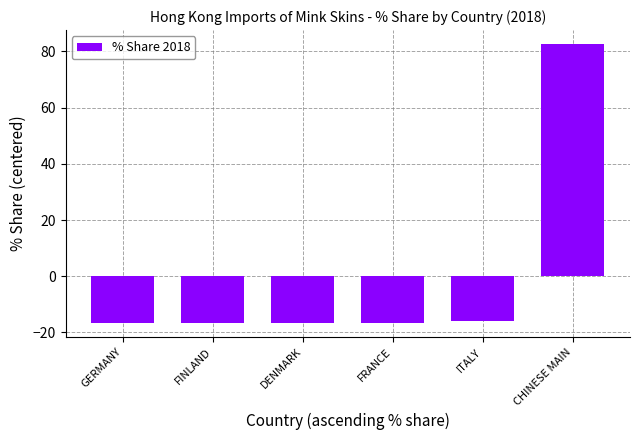

The value at FRANCE is -8.2. True or false?

False